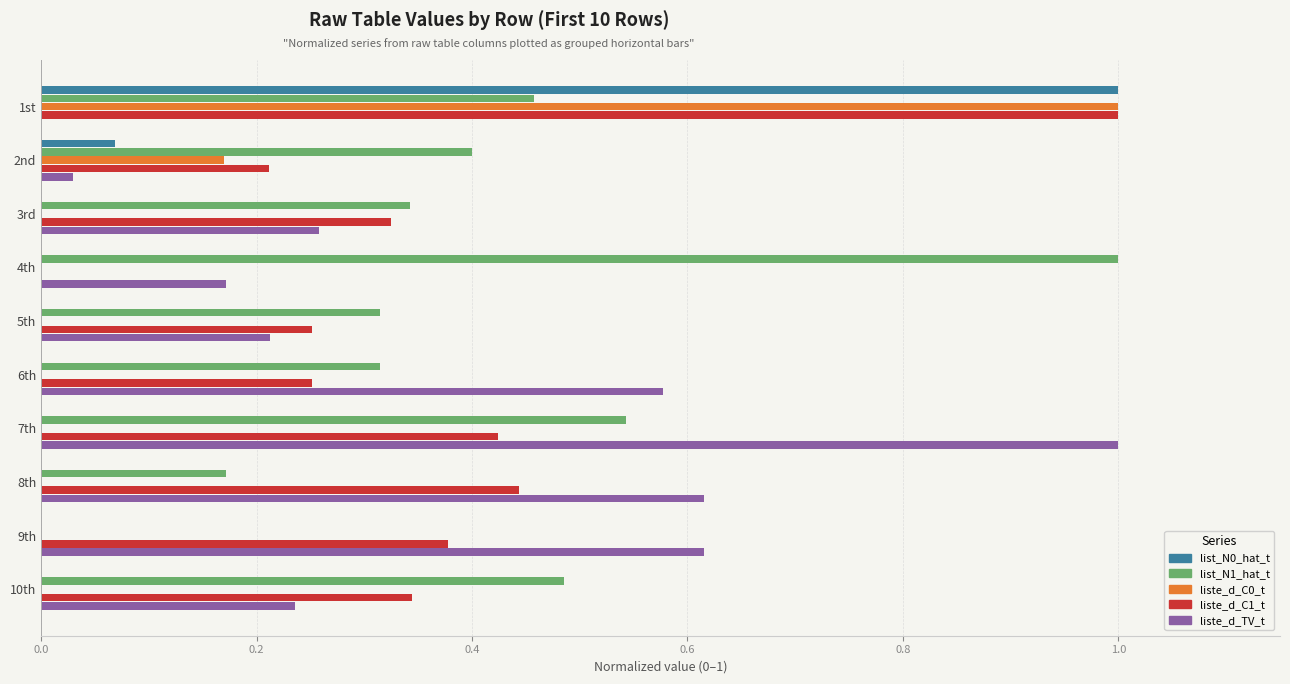

Between 3rd and 4th, which series saw the biggest shift?

list_N1_hat_t